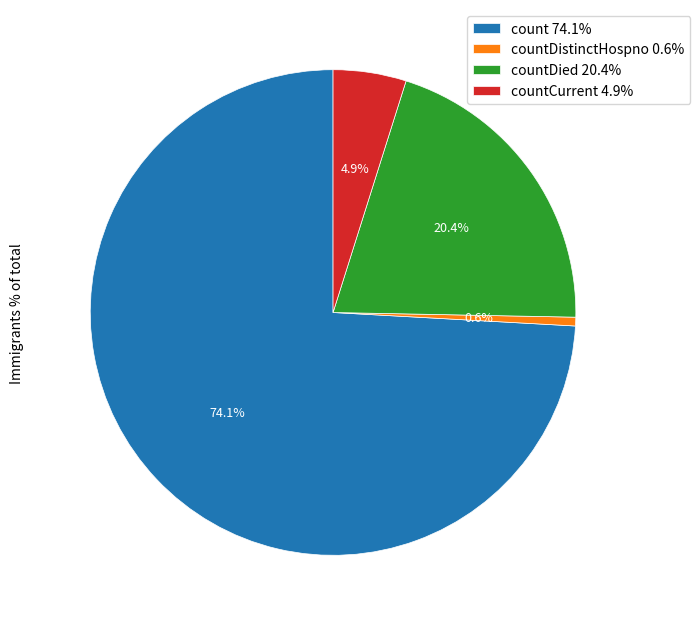

What is the largest slice in the pie chart?

count 74.1%